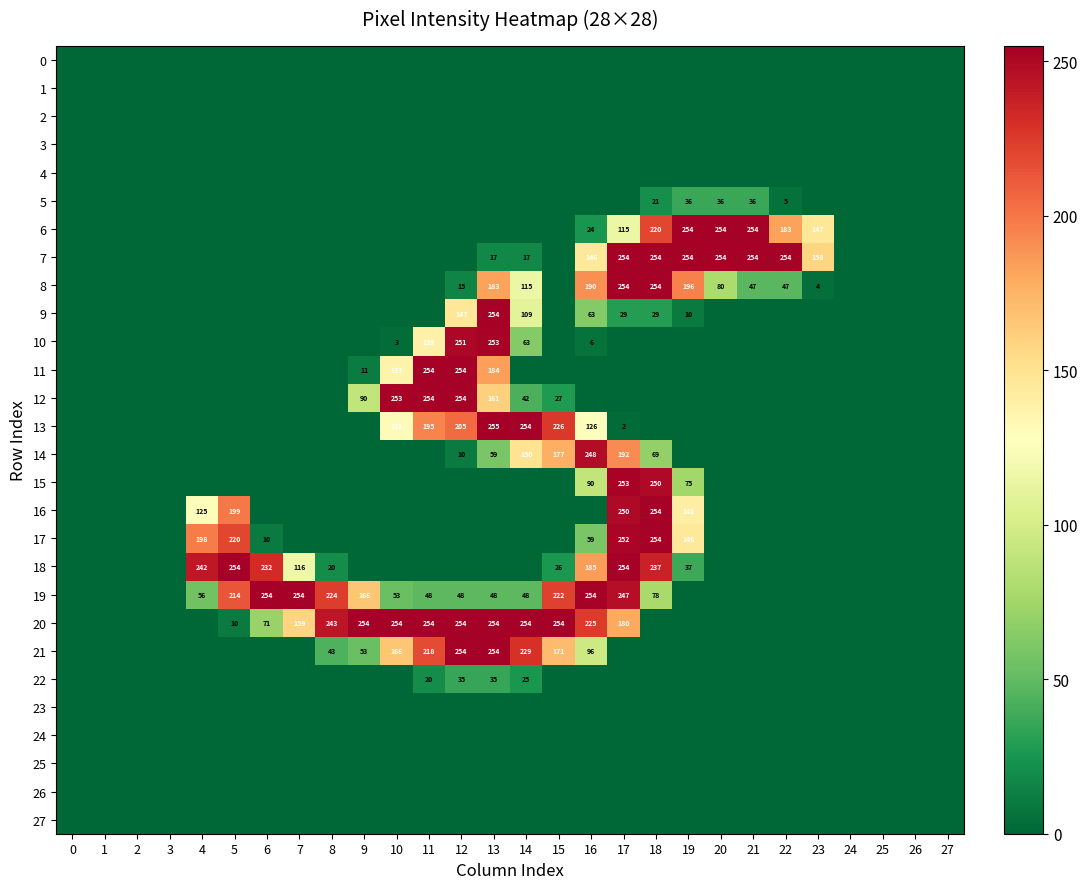

The value of 13 at 10 is 205. True or false?

False